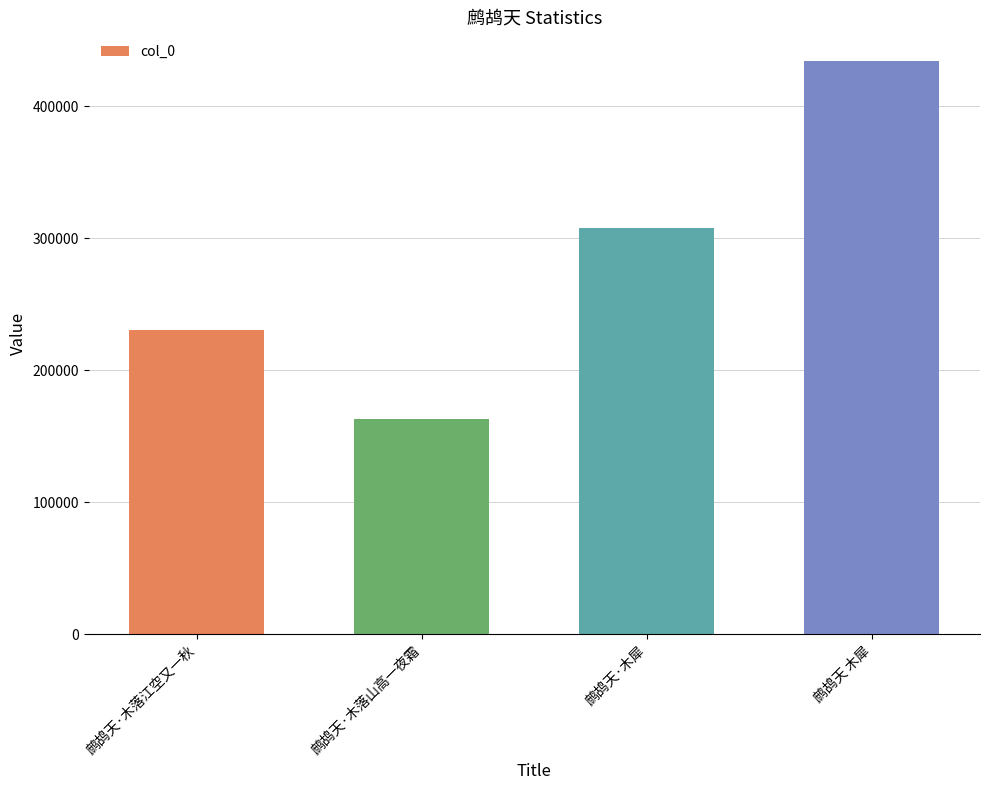

What is the label of the 4th bar from the right?

鹧鸪天·木落江空又一秋